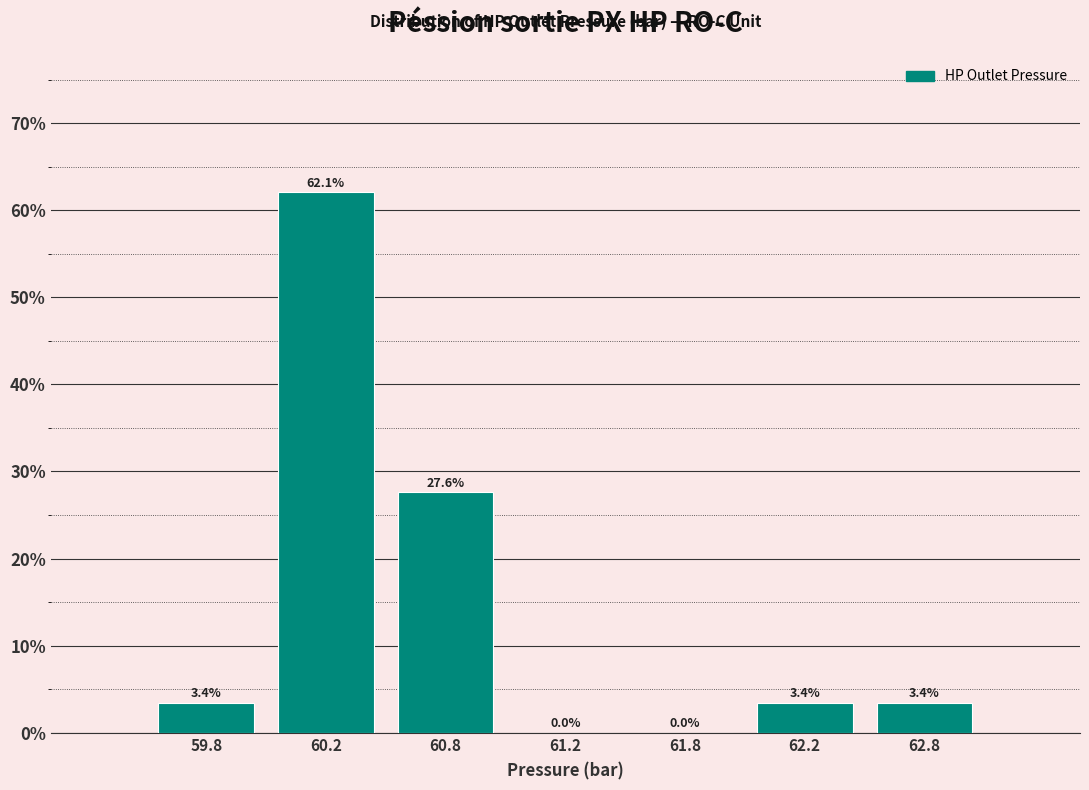

Reading left to right, extract all data points from this chart.

59.8=3.4	60.2=62.1	60.8=27.6	61.2=0.0	61.8=0.0	62.2=3.4	62.8=3.4